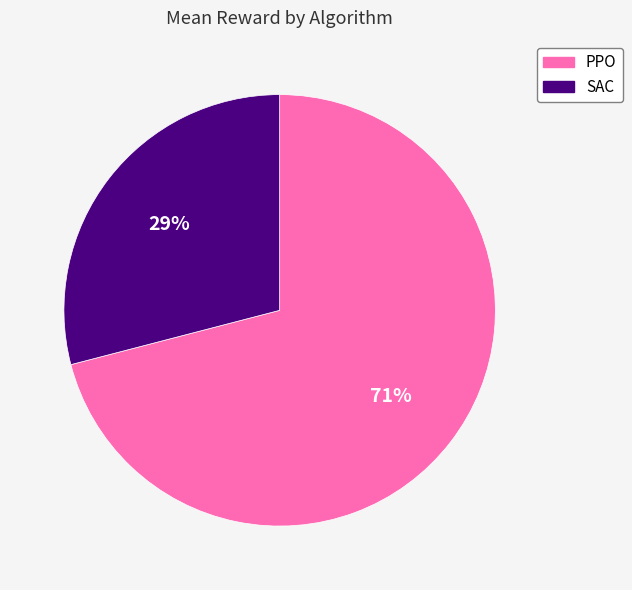

Which has a higher value, PPO or SAC?

PPO